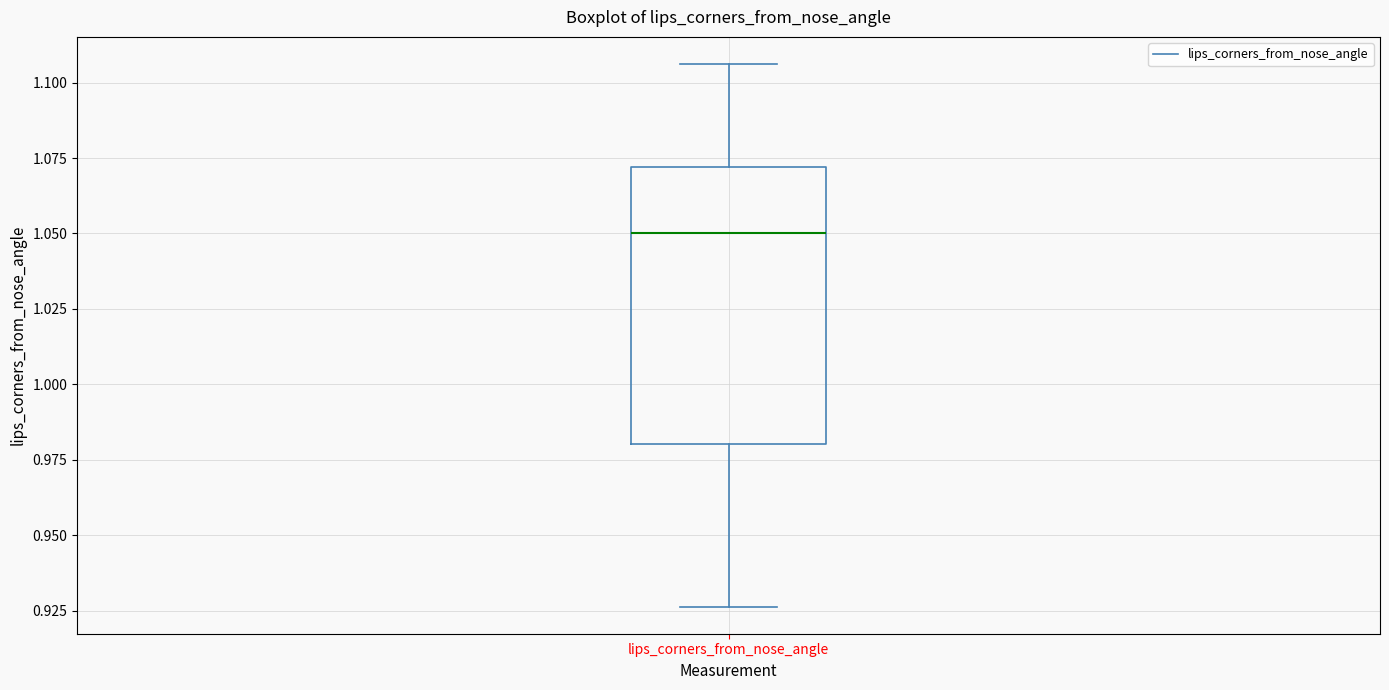

Where is the lower edge of the box for lips_corners_from_nose_angle on the y-axis? The values are not printed on the chart, so give them approximately, as read against the axis.

0.980